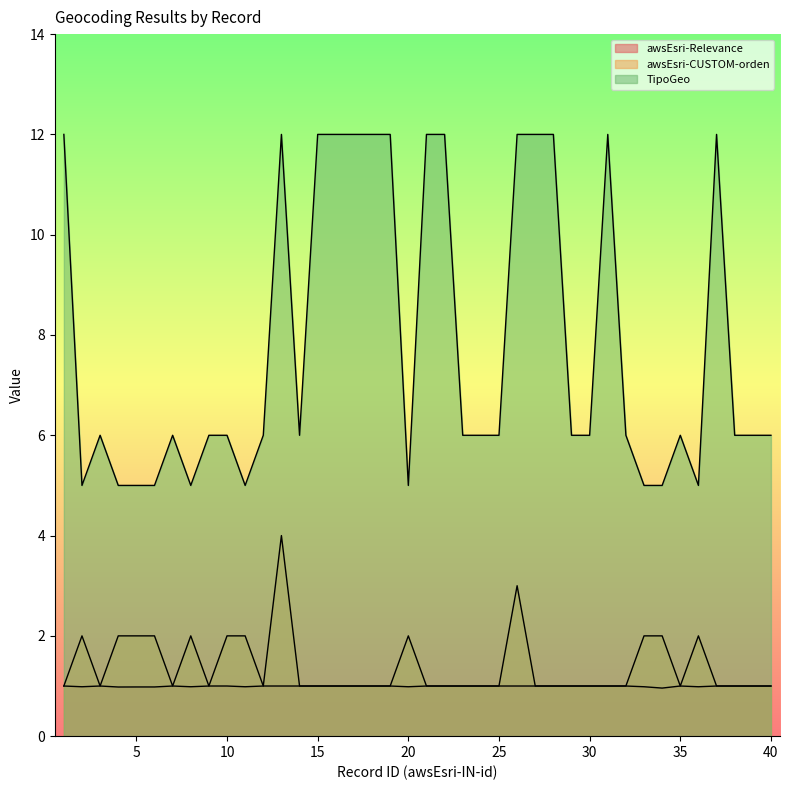

Is the value of awsEsri-Relevance at 9 greater than the value of awsEsri-CUSTOM-orden at 27?

No